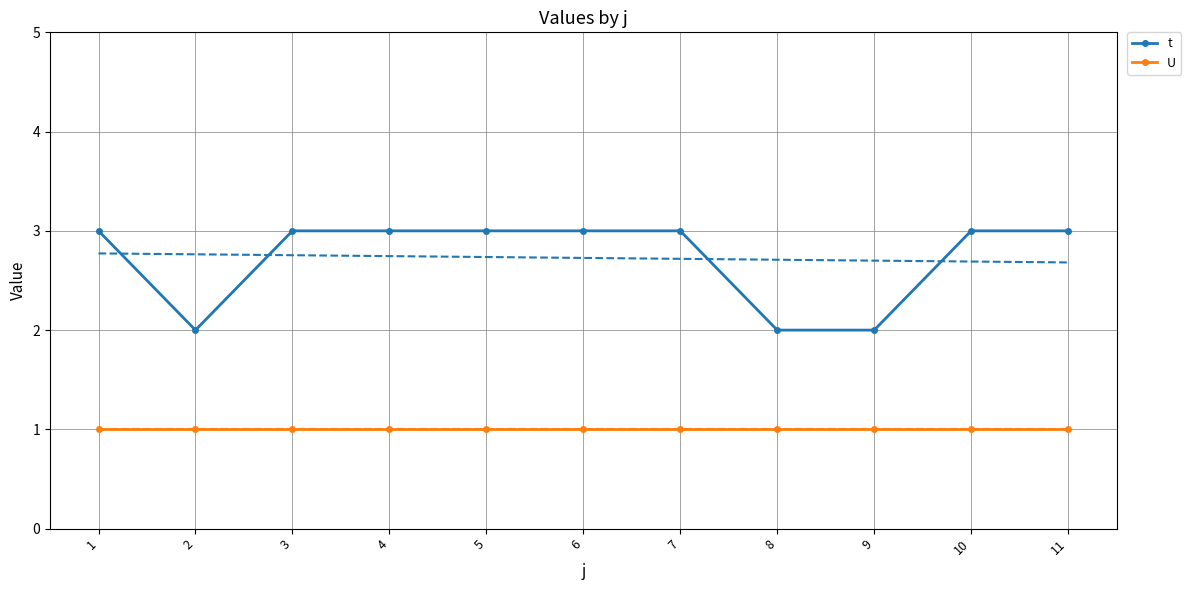

At which category is the sum across all series the highest?

1